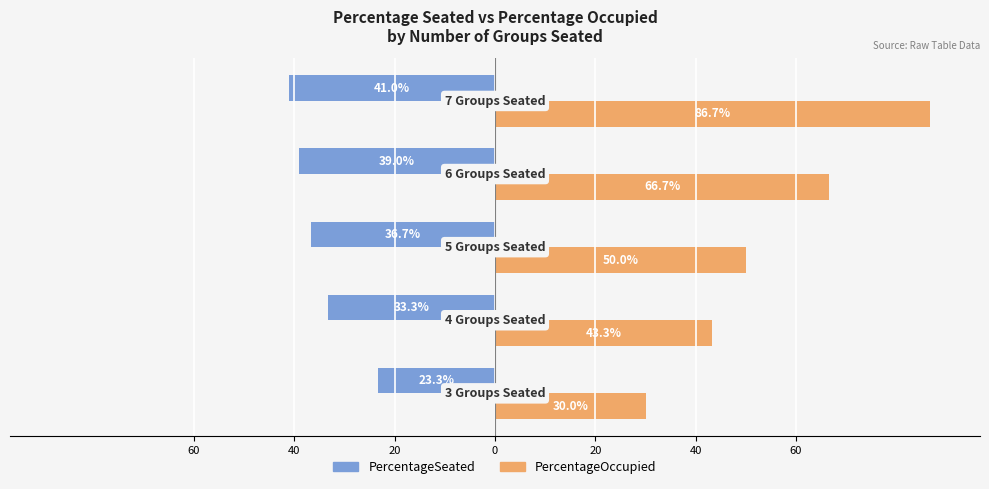

What are all the series names shown in the legend?

PercentageSeated, PercentageOccupied